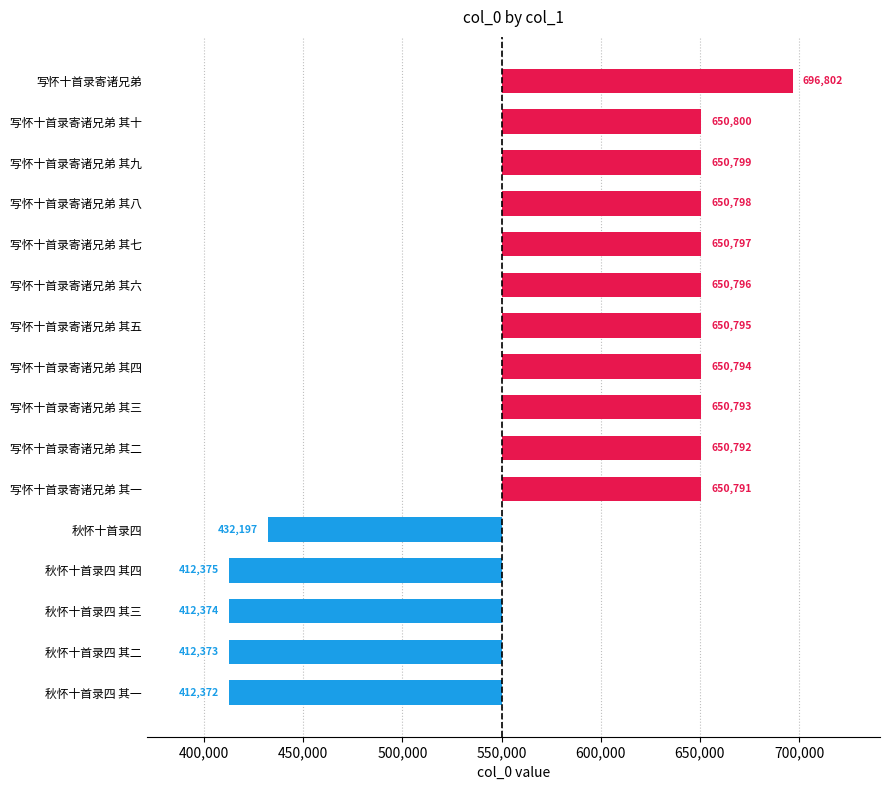

What is the difference between the second highest and minimum values?

238428